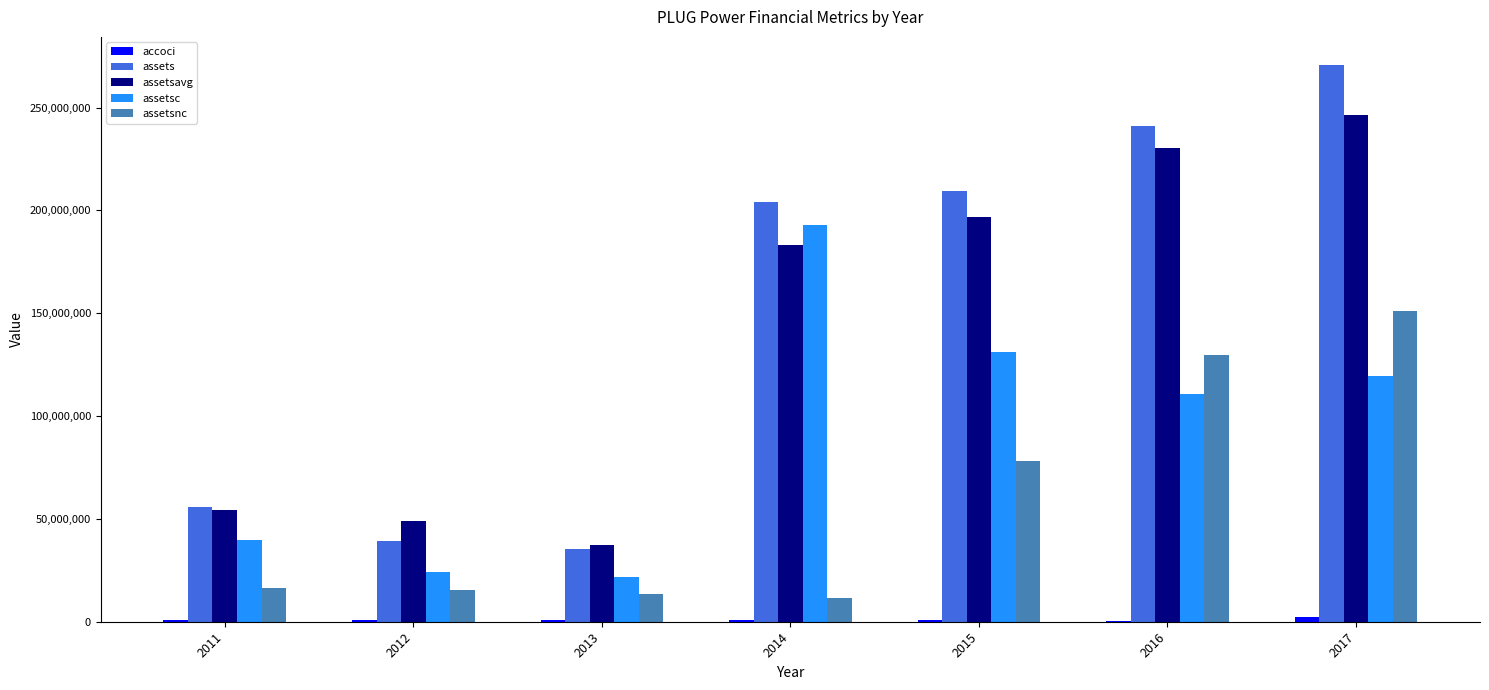

What is the sum of all assets values?

1055720622